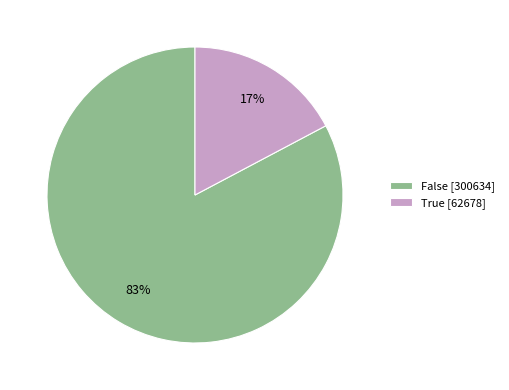

To the nearest percent, what is the combined percentage of False and True?

100%